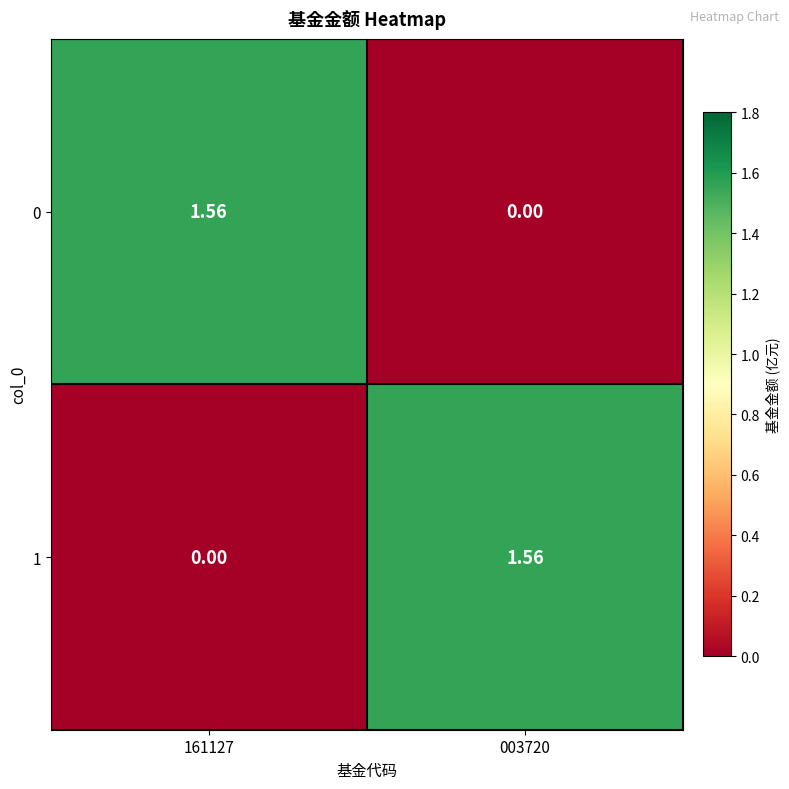

Is the value of 1 at 161127 greater than the value of 0 at 161127?

No